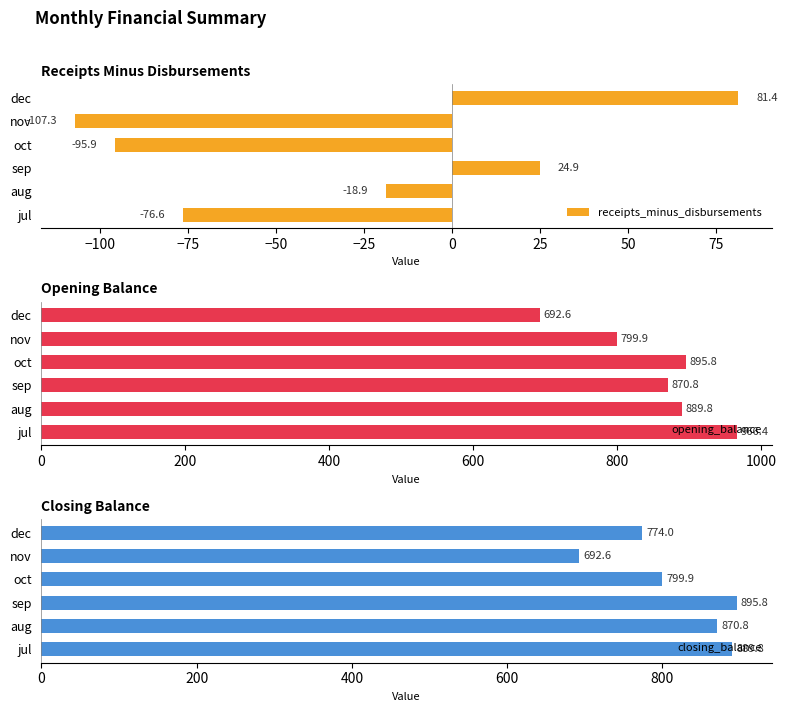

Which category has the highest value in the receipts_minus_disbursements series?

dec